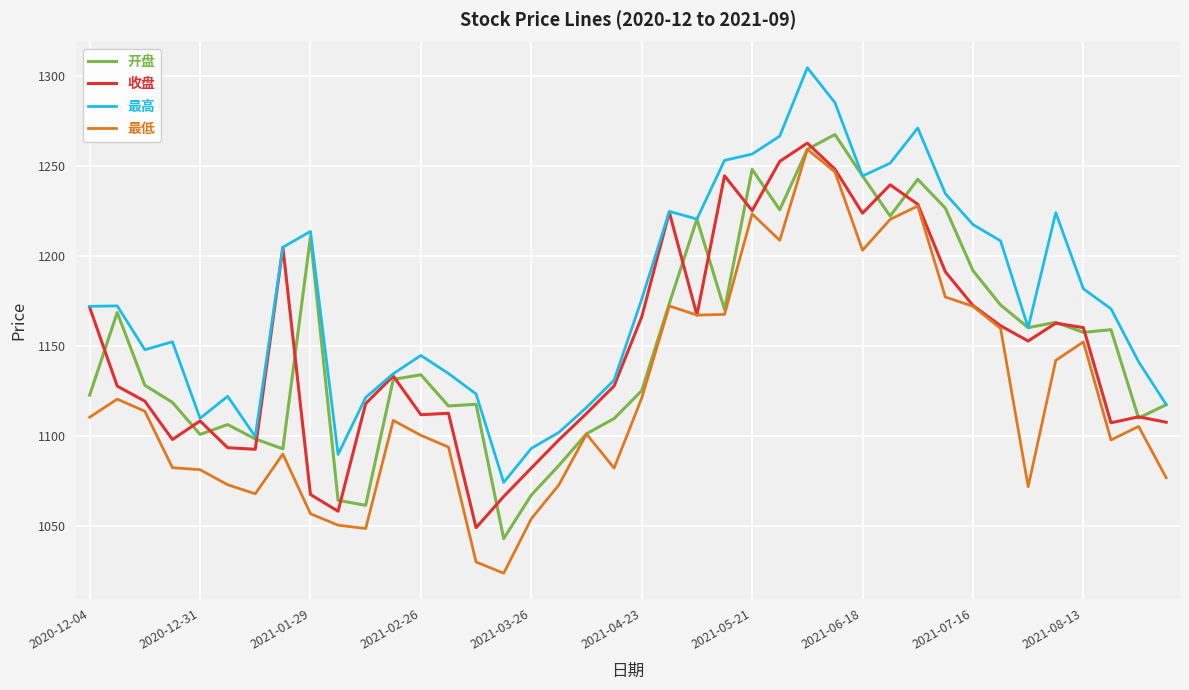

True or false: 最低 and 最高 cross at least once.

False